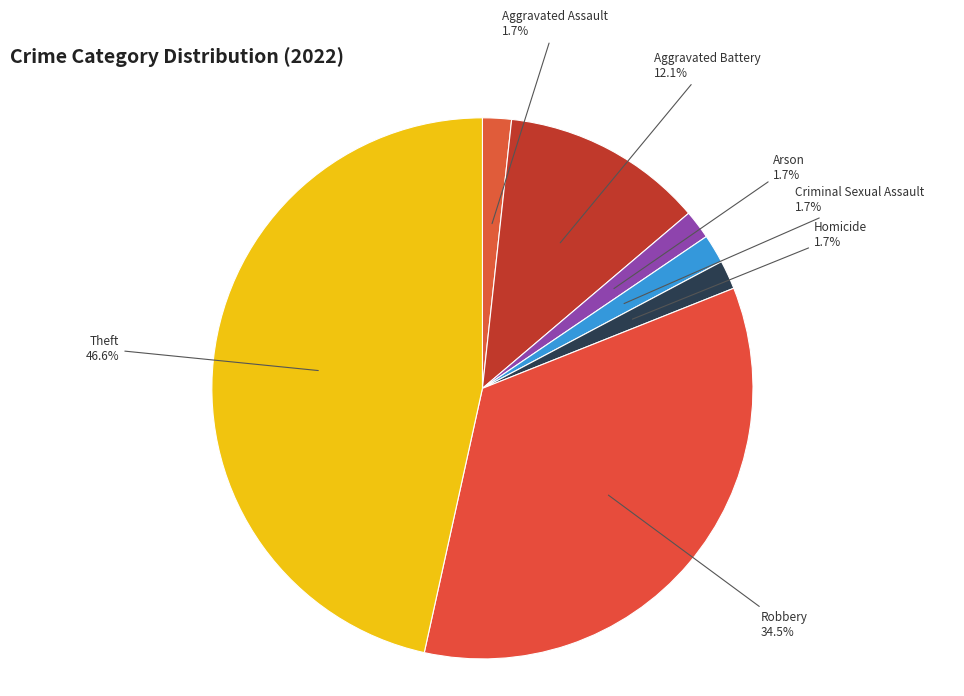

How many slices are in this pie chart?

7